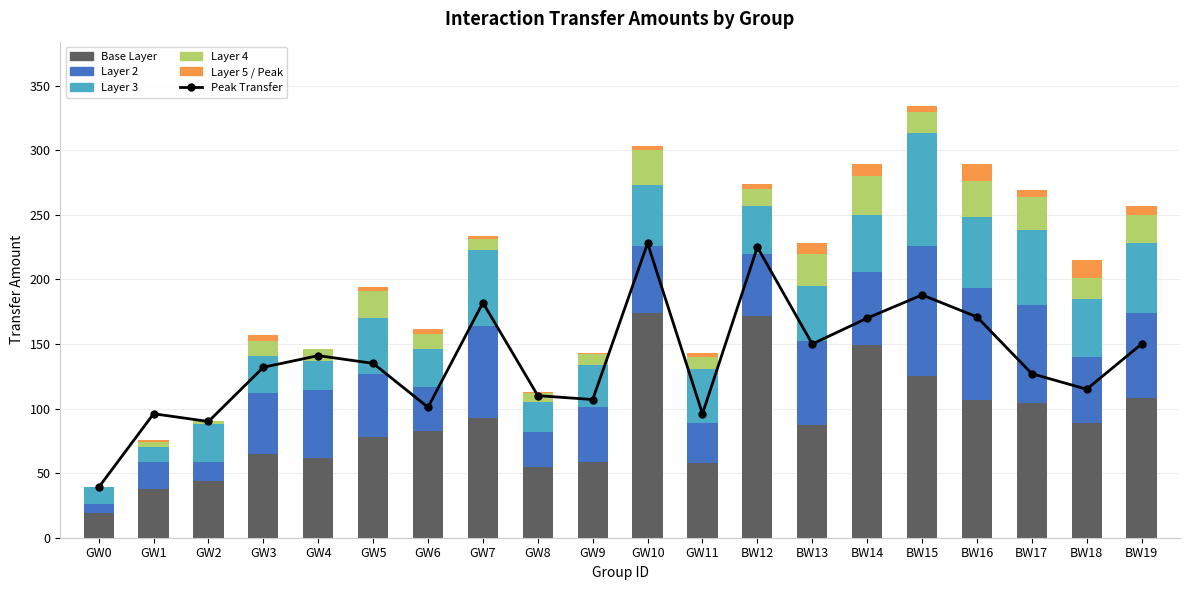

Where is Layer 5 / Peak nearest to the value 7?

BW19